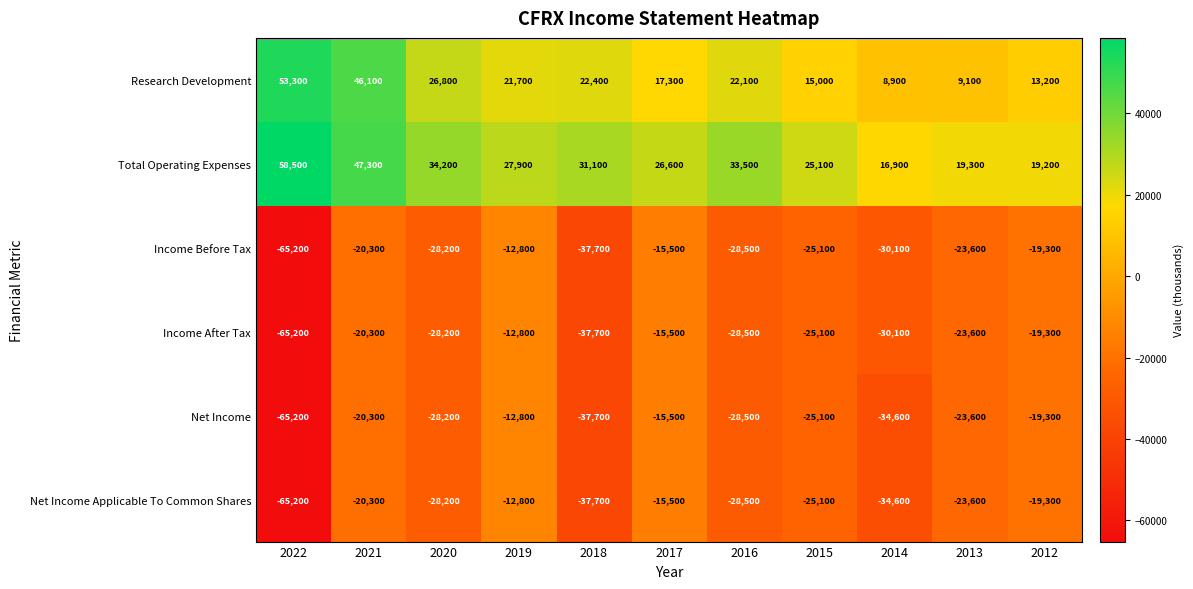

What is the difference between the highest and lowest values at 2021?

67600